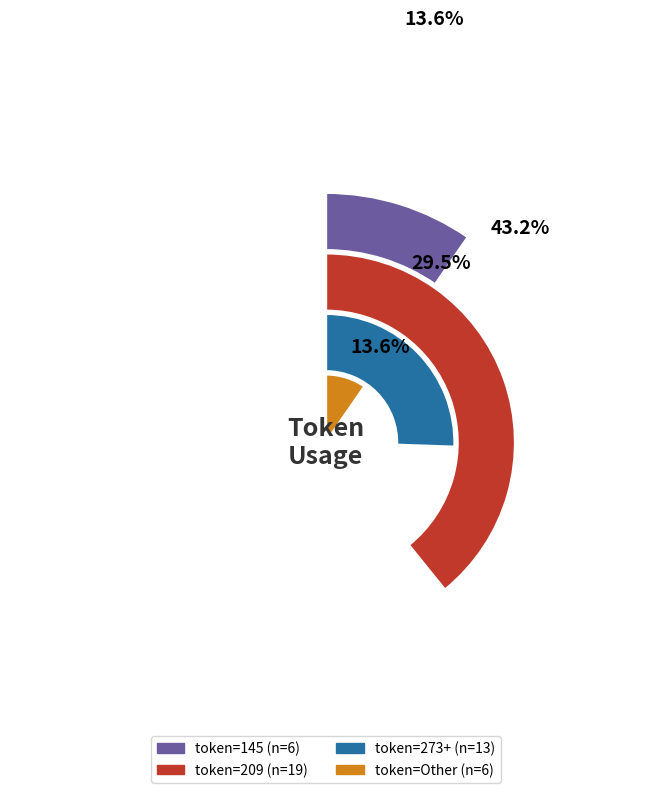

What is the largest slice in the pie chart?

209